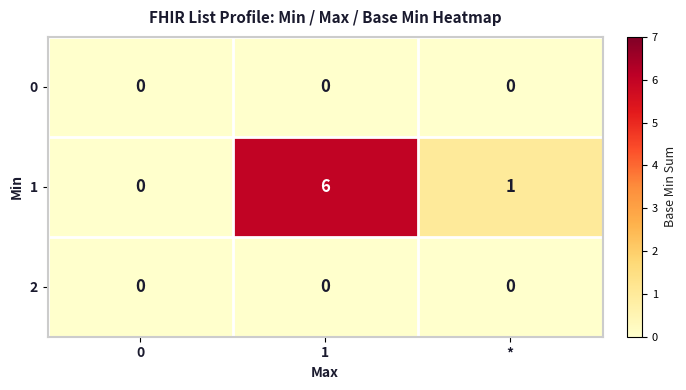

Rank the categories by 1 value from highest to lowest.

1, *, 0